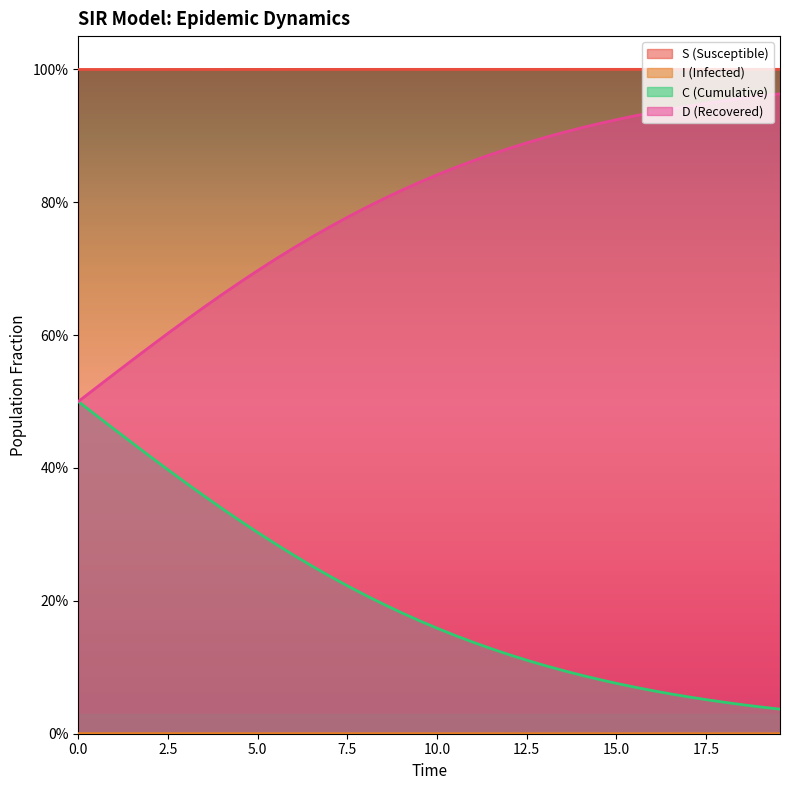

True or false: I and S intersect in this chart.

False